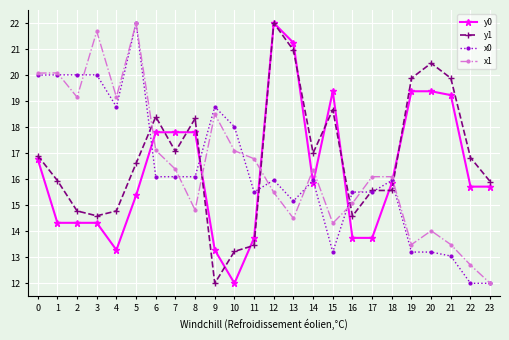

True or false: x1 and y1 intersect in this chart.

True